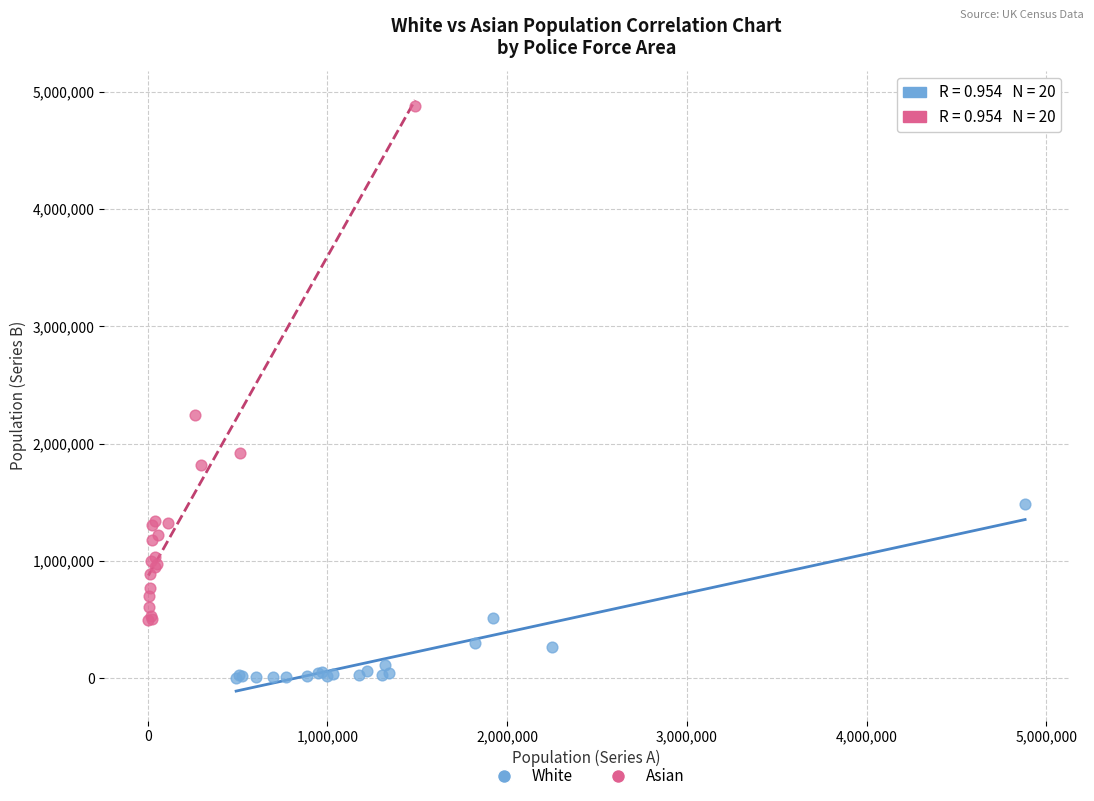

Which series contains the lowest Y value?

White